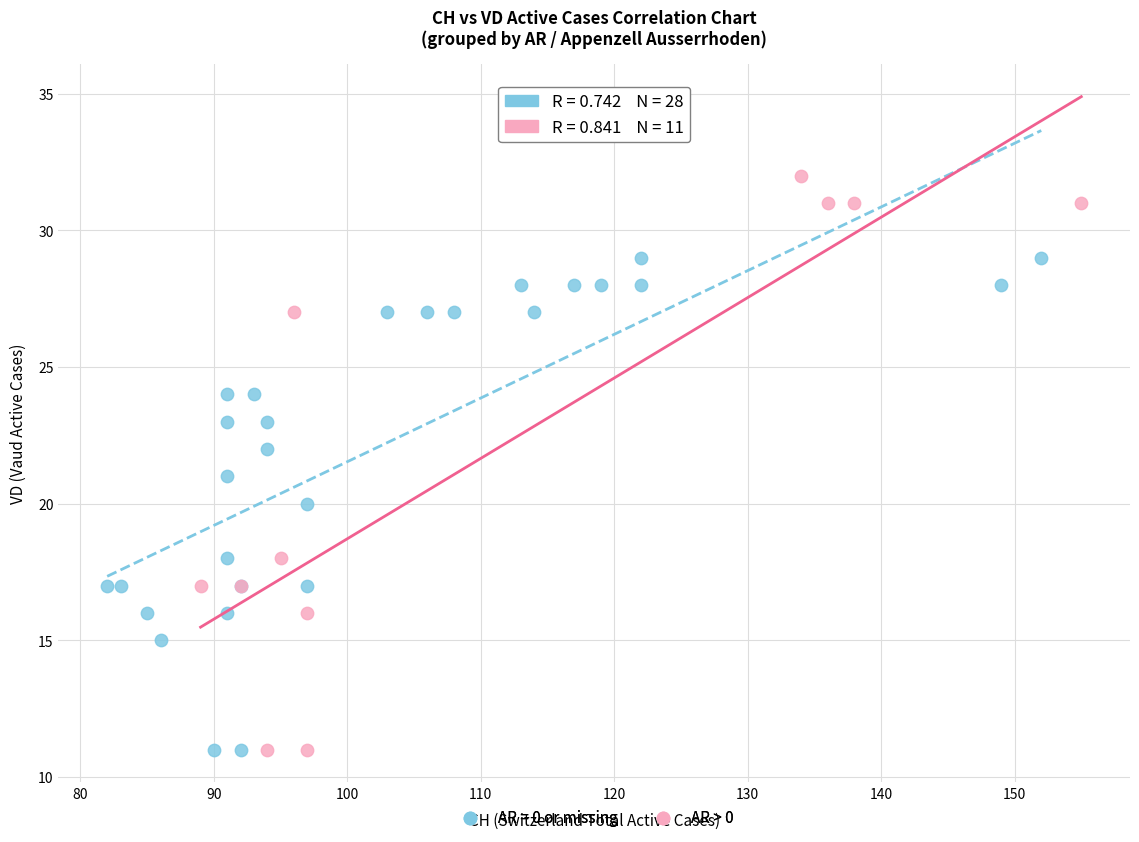

Which series has the largest Y range (max minus min)?

AR > 0